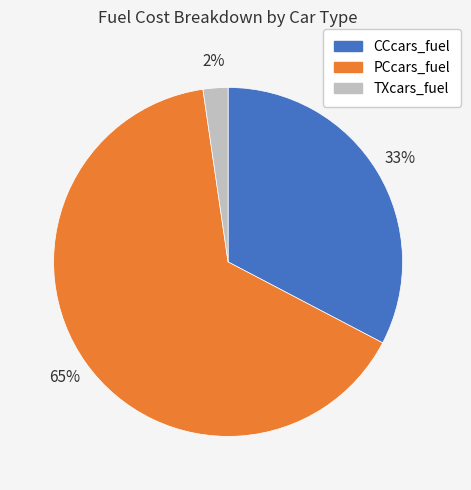

How many slices are in this pie chart?

3